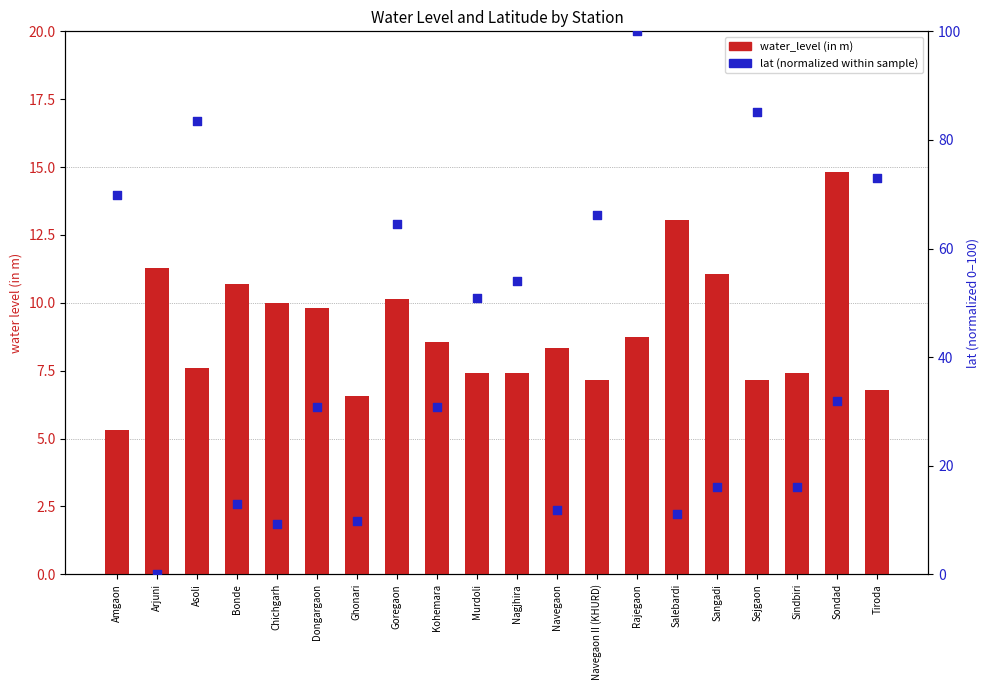

Which series has the widest spread of Y values?

lat (normalized)